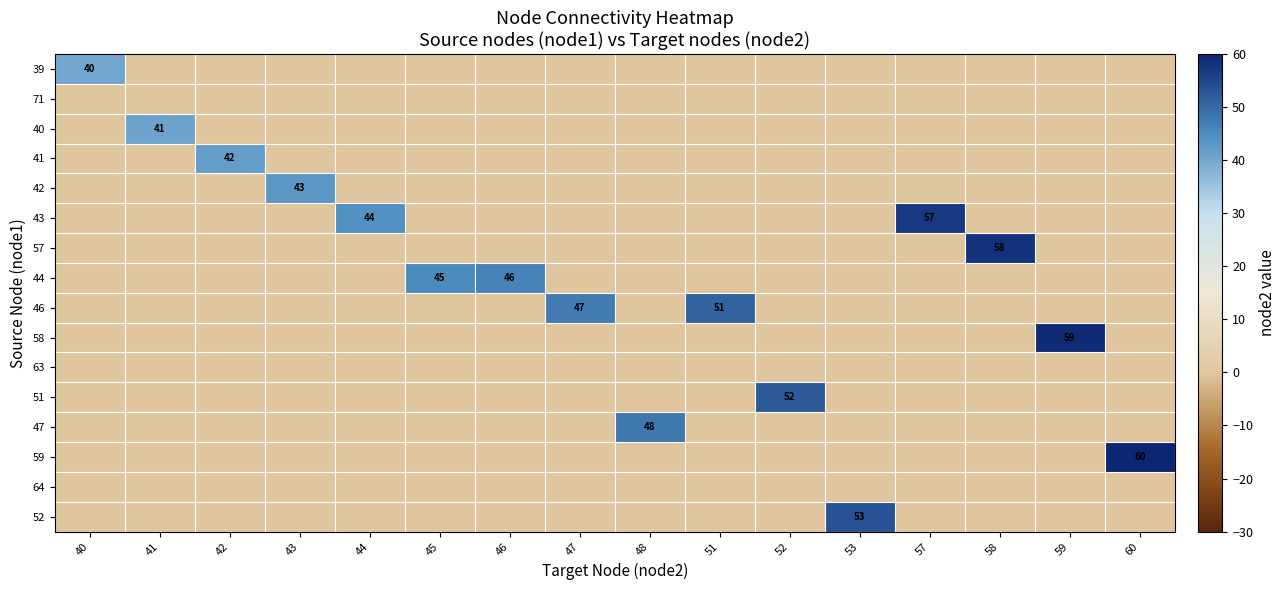

Which category has the highest value across all series?

60